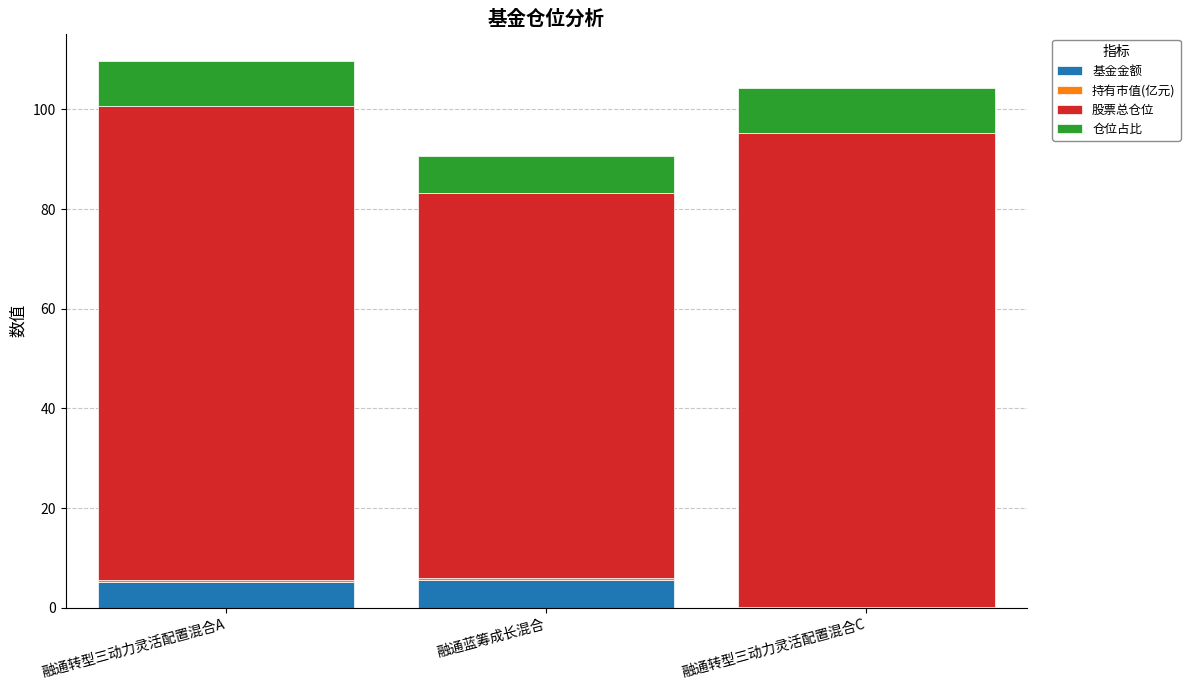

The value of 基金金额 at 融通蓝筹成长混合 is 5.7. True or false?

True